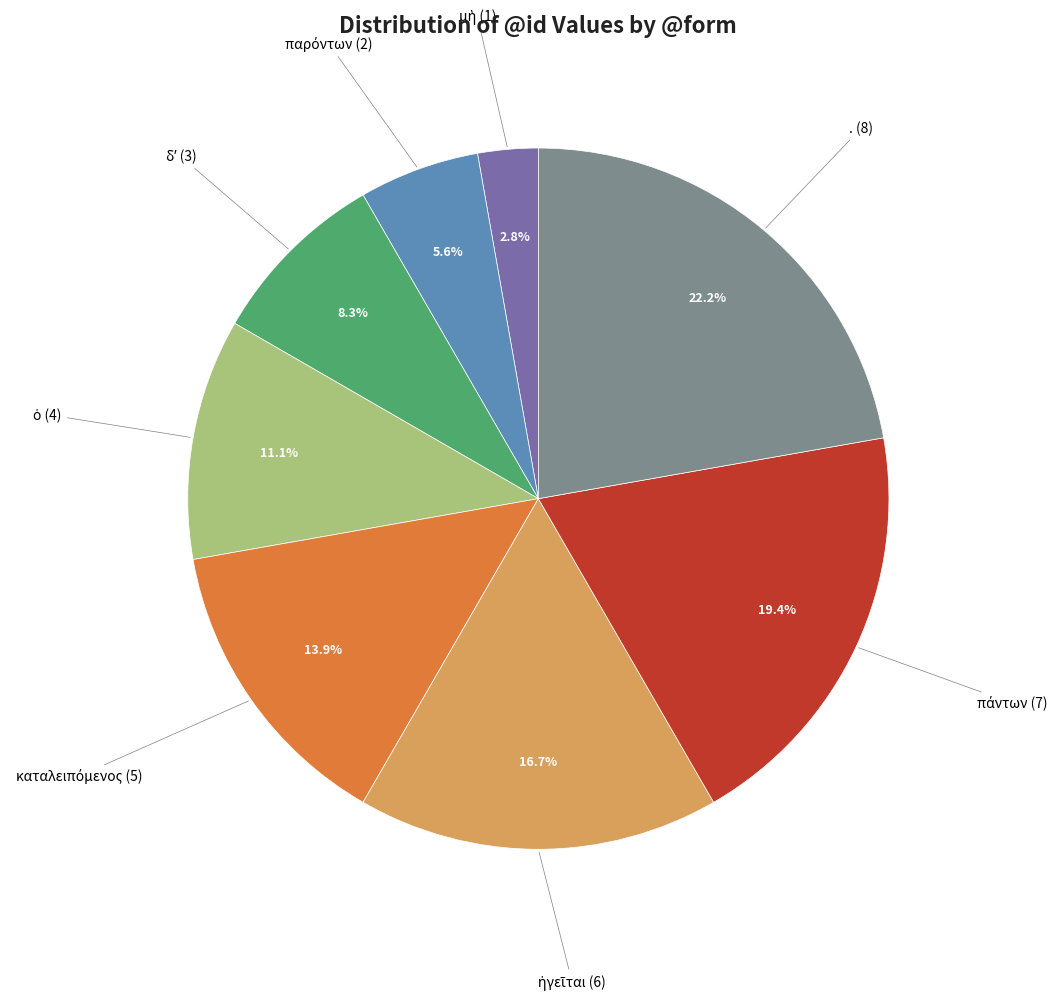

Is there any slice that represents more than half of the pie?

No